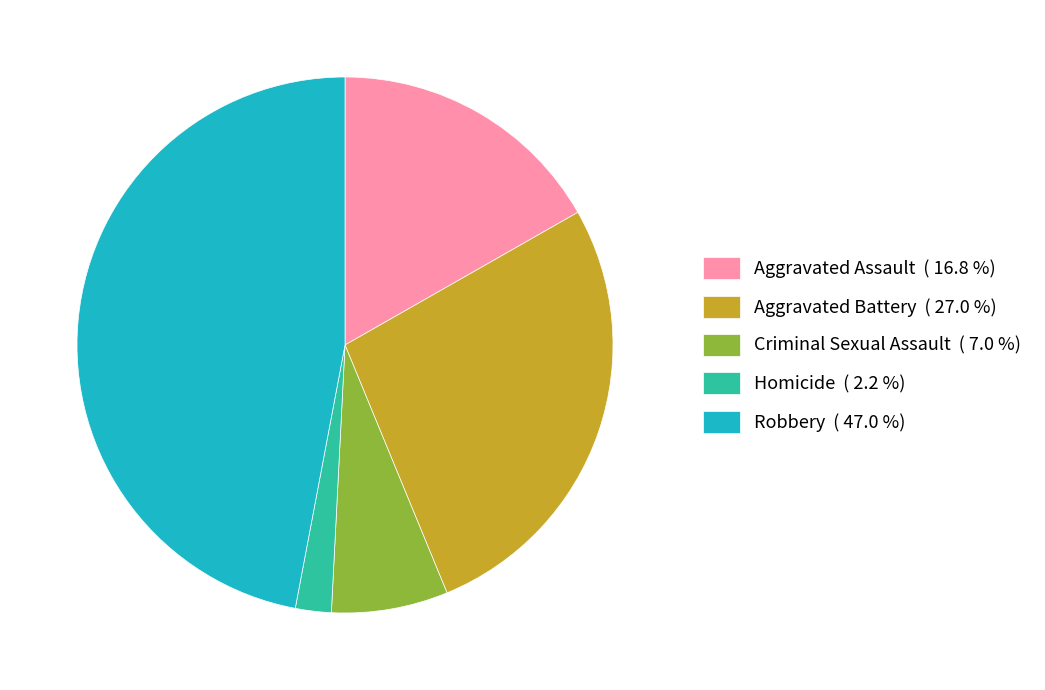

Approximately how many times larger is the value at Criminal Sexual Assault compared to Aggravated Battery?

0.3